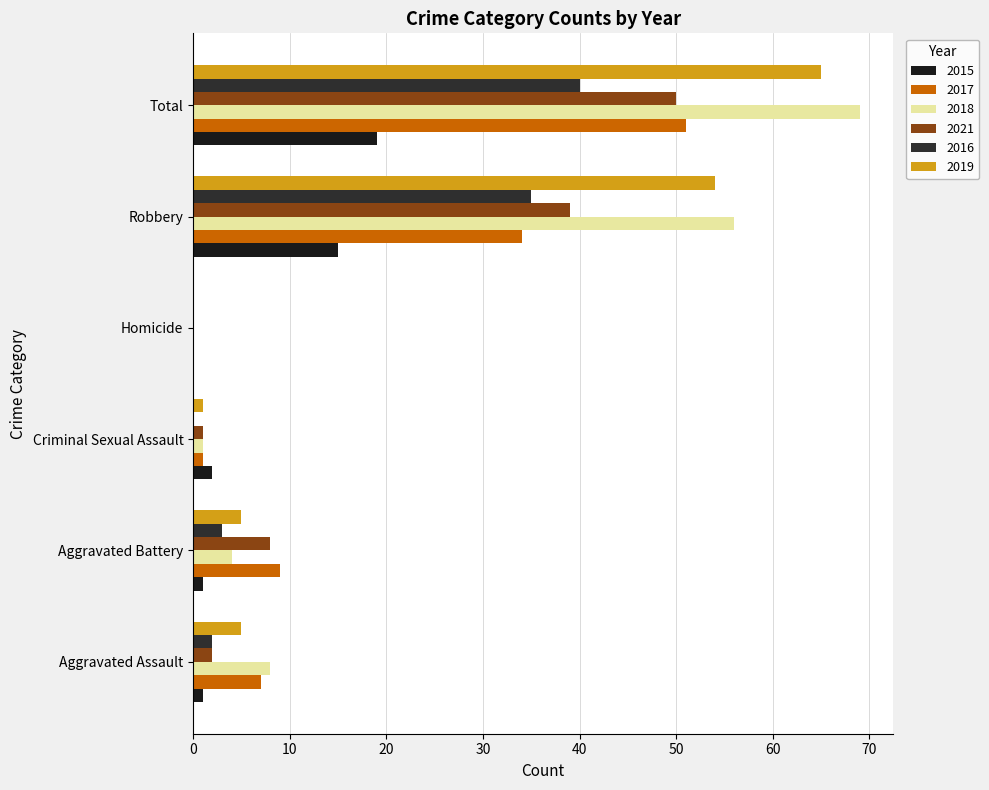

At which label does 2019 first exceed 5?

Robbery